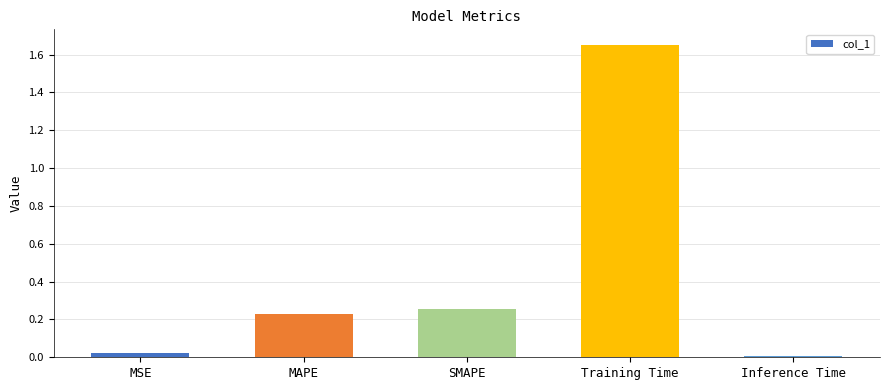

Is it true that the value at Inference Time is 0.0?

True